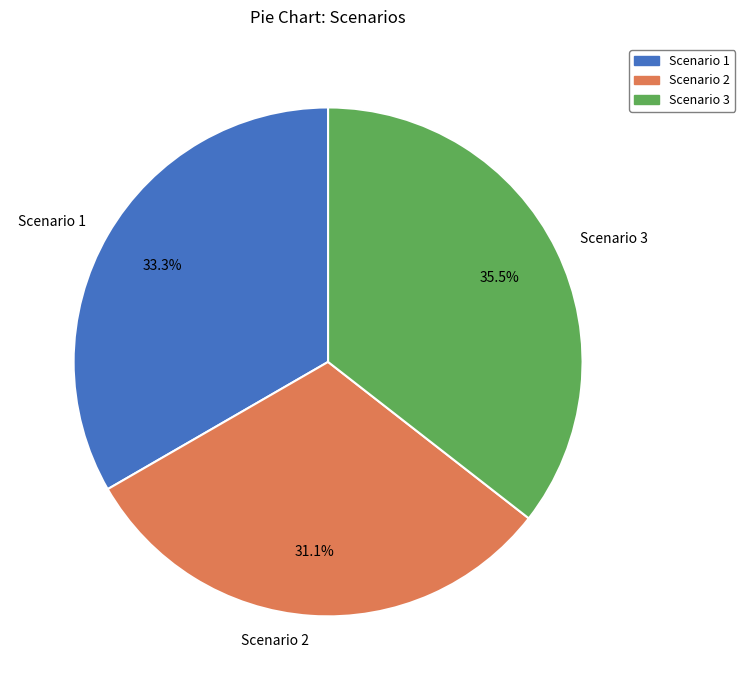

True or false: Scenario 2 accounts for 23% of the total.

False